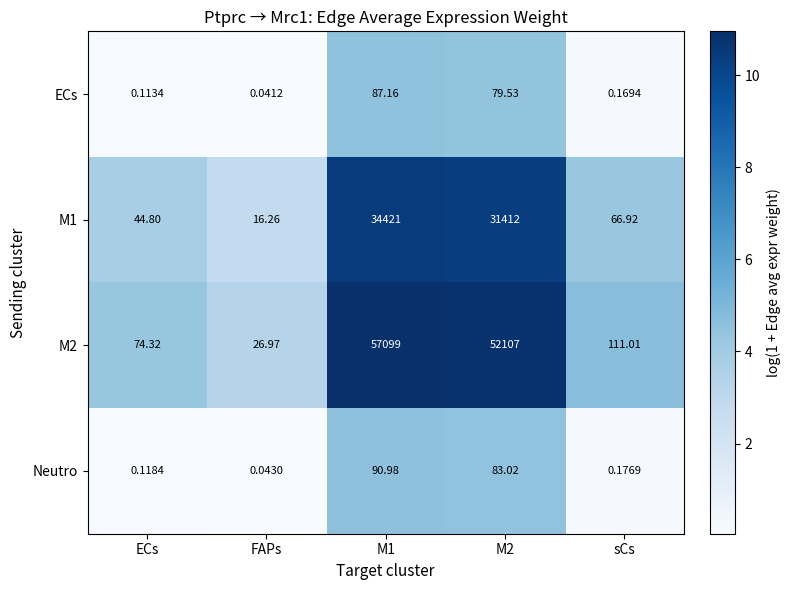

Which category has the lowest value across all series?

FAPs